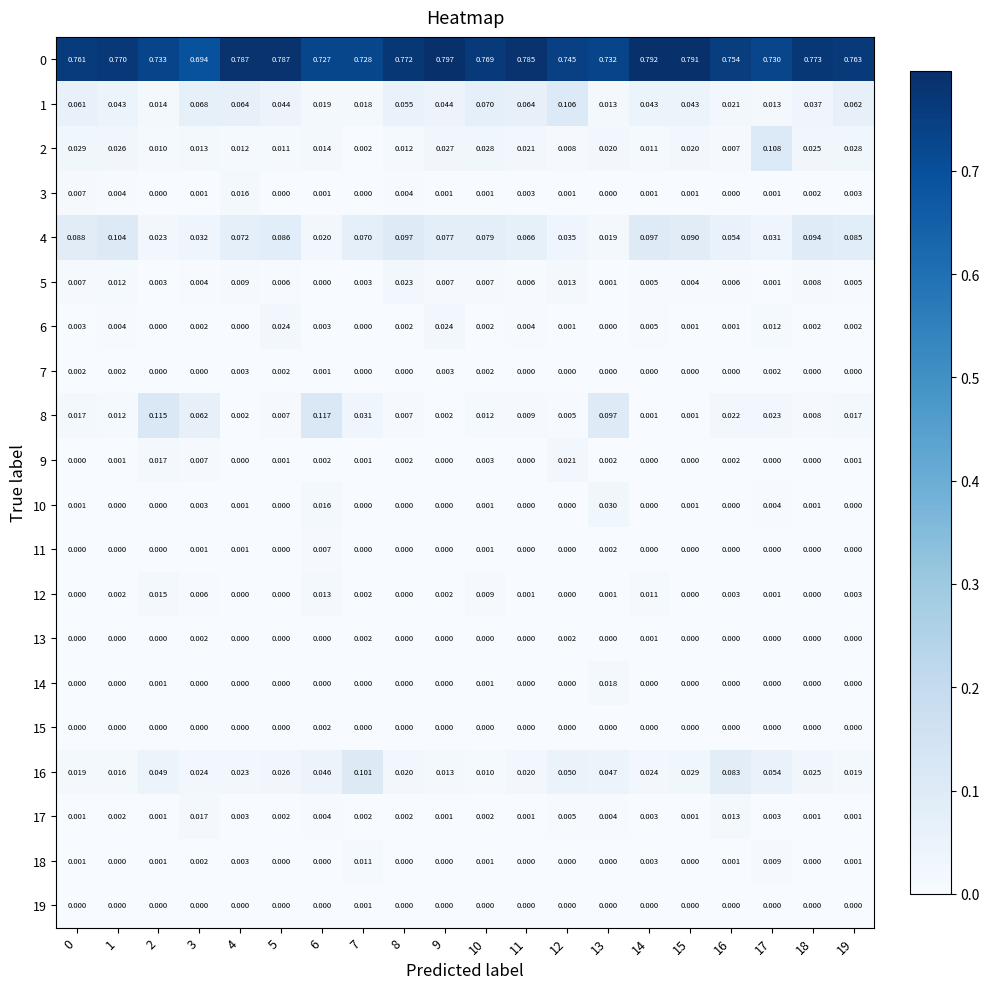

At how many categories does at least one series exceed 0?

20